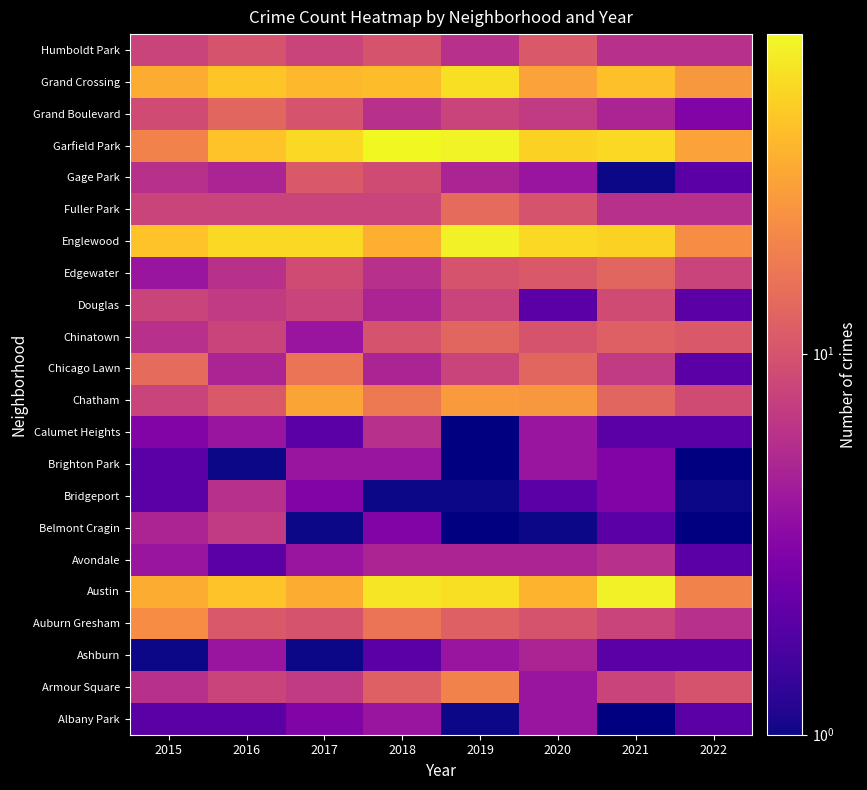

How many data points in Armour Square are less than 8?

3